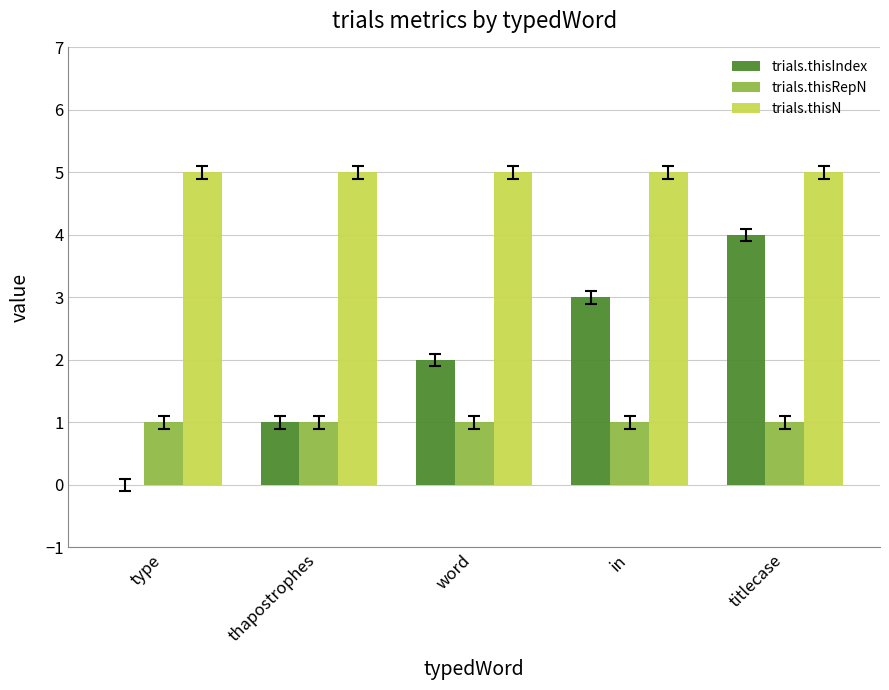

How many categories are shown in the chart?

5